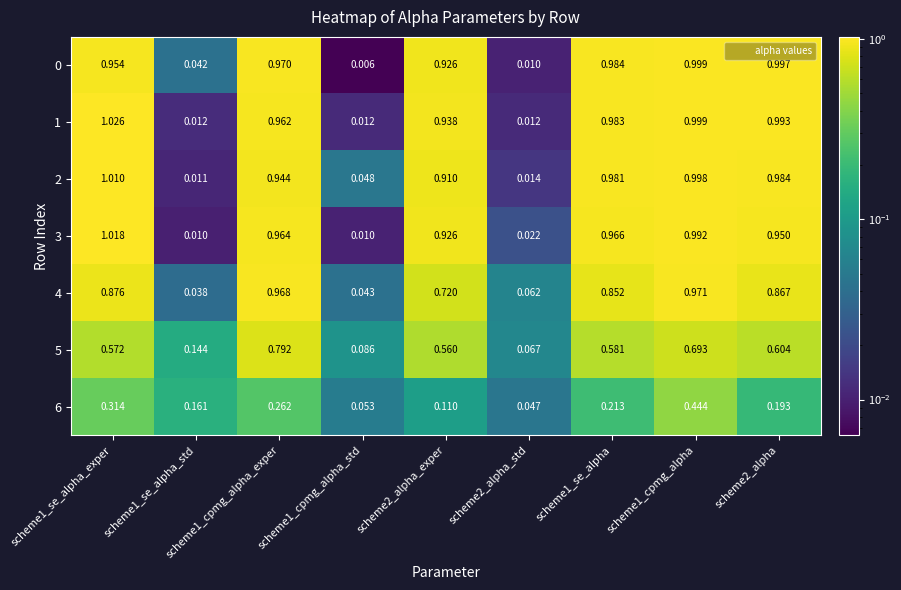

Which series has the widest spread of values?

1